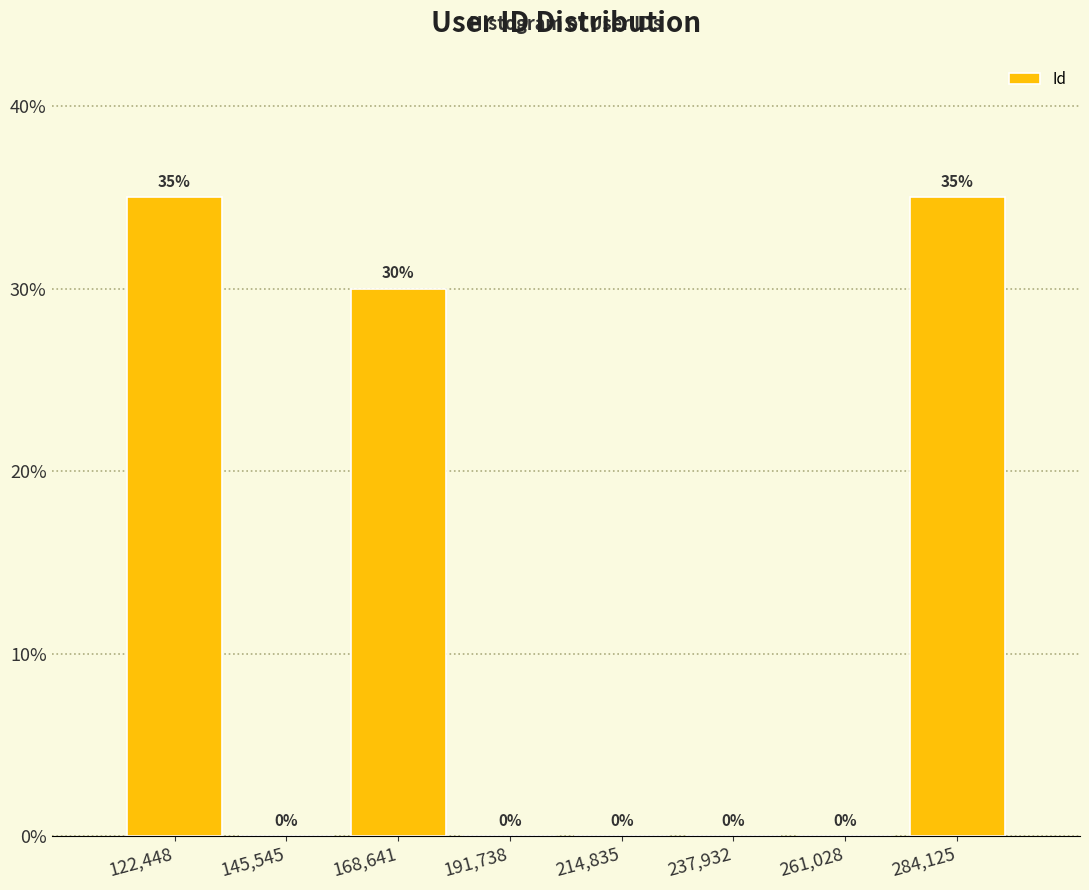

Reading left to right, list every bar in this chart as the range it spans on the x-axis followed by its height. The bar edges are not printed on the chart, so give them approximately, as read against the axis.

110000 to 135000: 35
135000 to 155000: 0
155000 to 180000: 30
180000 to 205000: 0
205000 to 225000: 0
225000 to 250000: 0
250000 to 275000: 0
275000 to 295000: 35